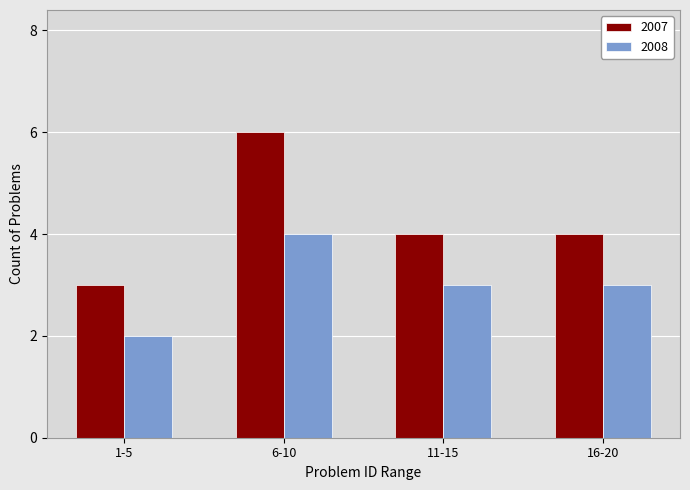

At which category is the sum across all series the highest?

6-10